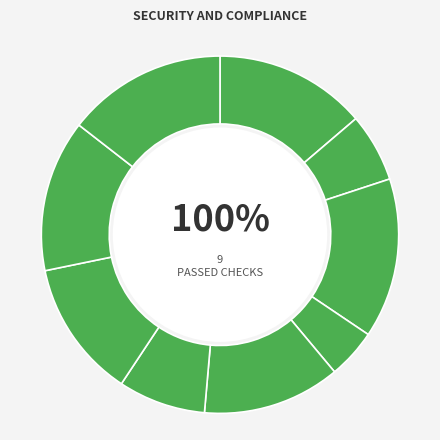

Which category has the biggest portion of the pie?

3